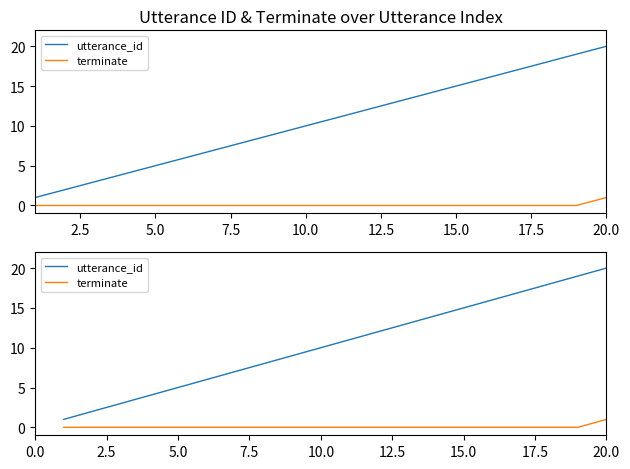

The terminate series shows -1 at 7.5. True or false?

False